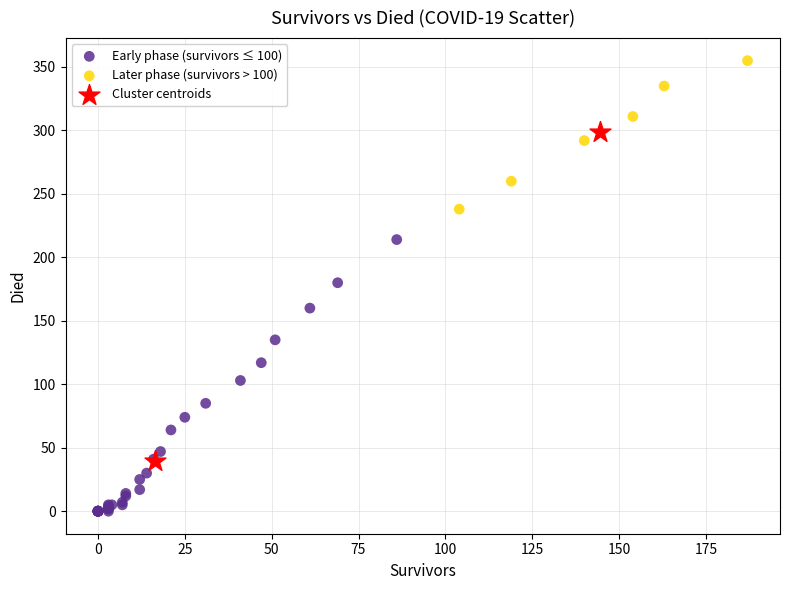

What are all the series names shown in the legend?

Early phase (survivors ≤ 100), Later phase (survivors > 100), Cluster centroids